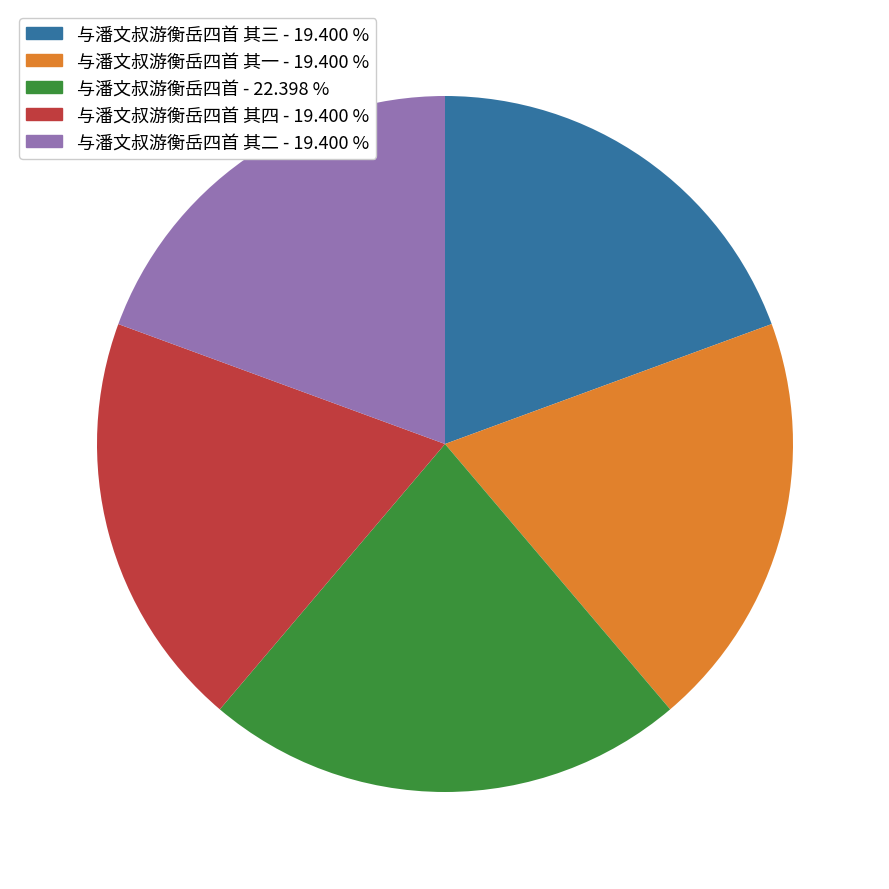

Is the sum of 与潘文叔游衡岳四首 其一 - 19.400 % and 与潘文叔游衡岳四首 其二 - 19.400 % greater than half?

No